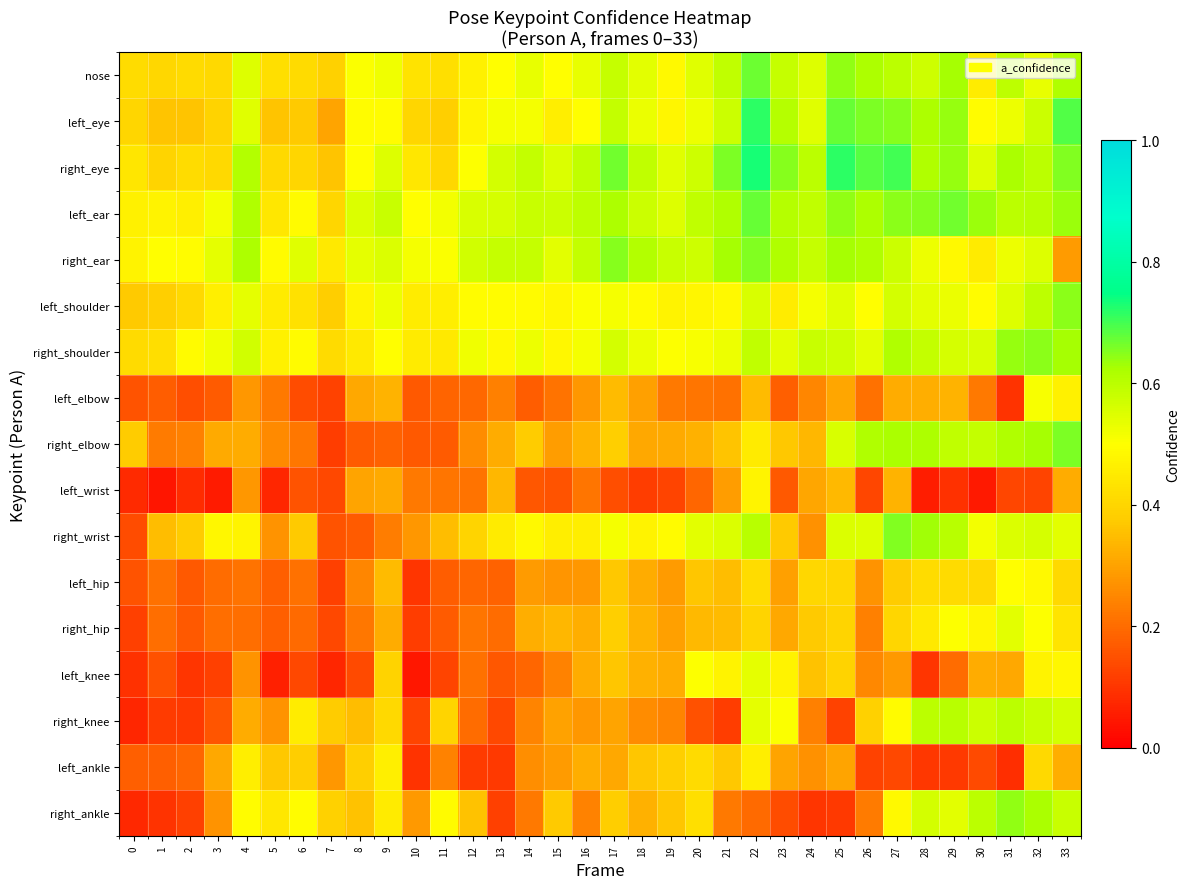

Reading left to right, extract all data points from this chart.

nose: 0=0.4	1=0.4	2=0.4	3=0.4	4=0.5	5=0.4	6=0.4	7=0.4	8=0.5	9=0.5	10=0.4	11=0.4	12=0.5	13=0.5	14=0.5	15=0.5	16=0.5	17=0.6	18=0.5	19=0.5	20=0.5	21=0.6	22=0.7	23=0.6	24=0.6	25=0.6	26=0.6	27=0.6	28=0.6	29=0.6	30=0.5	31=0.6	32=0.5	33=0.6
left_eye: 0=0.4	1=0.4	2=0.4	3=0.4	4=0.5	5=0.4	6=0.4	7=0.3	8=0.5	9=0.5	10=0.4	11=0.4	12=0.5	13=0.5	14=0.5	15=0.5	16=0.5	17=0.6	18=0.5	19=0.5	20=0.5	21=0.6	22=0.7	23=0.6	24=0.5	25=0.7	26=0.7	27=0.7	28=0.6	29=0.6	30=0.5	31=0.5	32=0.6	33=0.7
right_eye: 0=0.4	1=0.4	2=0.4	3=0.4	4=0.6	5=0.4	6=0.4	7=0.4	8=0.5	9=0.6	10=0.4	11=0.4	12=0.5	13=0.6	14=0.6	15=0.6	16=0.6	17=0.7	18=0.6	19=0.5	20=0.6	21=0.7	22=0.7	23=0.7	24=0.6	25=0.7	26=0.7	27=0.7	28=0.6	29=0.6	30=0.5	31=0.6	32=0.6	33=0.7
left_ear: 0=0.5	1=0.5	2=0.5	3=0.5	4=0.6	5=0.4	6=0.5	7=0.4	8=0.6	9=0.6	10=0.5	11=0.5	12=0.6	13=0.6	14=0.6	15=0.6	16=0.6	17=0.6	18=0.6	19=0.5	20=0.6	21=0.6	22=0.7	23=0.6	24=0.6	25=0.6	26=0.6	27=0.6	28=0.7	29=0.7	30=0.6	31=0.6	32=0.6	33=0.6
right_ear: 0=0.5	1=0.5	2=0.5	3=0.5	4=0.6	5=0.5	6=0.5	7=0.4	8=0.5	9=0.6	10=0.5	11=0.5	12=0.6	13=0.6	14=0.6	15=0.5	16=0.6	17=0.7	18=0.6	19=0.6	20=0.6	21=0.6	22=0.7	23=0.6	24=0.6	25=0.6	26=0.6	27=0.6	28=0.5	29=0.5	30=0.4	31=0.5	32=0.6	33=0.3
left_shoulder: 0=0.4	1=0.4	2=0.4	3=0.5	4=0.5	5=0.4	6=0.4	7=0.4	8=0.5	9=0.5	10=0.5	11=0.5	12=0.5	13=0.5	14=0.5	15=0.5	16=0.5	17=0.5	18=0.5	19=0.5	20=0.5	21=0.5	22=0.6	23=0.5	24=0.5	25=0.5	26=0.5	27=0.6	28=0.5	29=0.5	30=0.5	31=0.5	32=0.6	33=0.6
right_shoulder: 0=0.4	1=0.4	2=0.5	3=0.5	4=0.6	5=0.5	6=0.5	7=0.4	8=0.4	9=0.5	10=0.5	11=0.4	12=0.5	13=0.5	14=0.5	15=0.5	16=0.5	17=0.6	18=0.5	19=0.5	20=0.5	21=0.5	22=0.6	23=0.5	24=0.6	25=0.6	26=0.5	27=0.6	28=0.6	29=0.6	30=0.6	31=0.6	32=0.6	33=0.6
left_elbow: 0=0.2	1=0.2	2=0.1	3=0.2	4=0.3	5=0.2	6=0.1	7=0.1	8=0.3	9=0.3	10=0.2	11=0.2	12=0.2	13=0.2	14=0.2	15=0.2	16=0.3	17=0.3	18=0.3	19=0.2	20=0.2	21=0.2	22=0.3	23=0.2	24=0.2	25=0.3	26=0.2	27=0.3	28=0.3	29=0.3	30=0.2	31=0.1	32=0.5	33=0.5
right_elbow: 0=0.4	1=0.2	2=0.2	3=0.3	4=0.3	5=0.3	6=0.2	7=0.1	8=0.2	9=0.2	10=0.2	11=0.2	12=0.3	13=0.3	14=0.4	15=0.3	16=0.3	17=0.4	18=0.3	19=0.3	20=0.3	21=0.4	22=0.5	23=0.4	24=0.3	25=0.6	26=0.6	27=0.6	28=0.6	29=0.6	30=0.6	31=0.6	32=0.6	33=0.7
left_wrist: 0=0.1	1=0.0	2=0.1	3=0.1	4=0.3	5=0.1	6=0.2	7=0.1	8=0.3	9=0.3	10=0.2	11=0.2	12=0.2	13=0.3	14=0.2	15=0.2	16=0.2	17=0.1	18=0.1	19=0.1	20=0.2	21=0.3	22=0.5	23=0.2	24=0.3	25=0.3	26=0.1	27=0.3	28=0.1	29=0.1	30=0.0	31=0.1	32=0.1	33=0.3
right_wrist: 0=0.1	1=0.3	2=0.4	3=0.5	4=0.5	5=0.3	6=0.4	7=0.2	8=0.2	9=0.2	10=0.3	11=0.3	12=0.4	13=0.5	14=0.5	15=0.5	16=0.5	17=0.5	18=0.5	19=0.5	20=0.5	21=0.6	22=0.6	23=0.4	24=0.3	25=0.6	26=0.5	27=0.7	28=0.6	29=0.6	30=0.5	31=0.6	32=0.6	33=0.5
left_hip: 0=0.2	1=0.2	2=0.2	3=0.2	4=0.2	5=0.2	6=0.2	7=0.1	8=0.2	9=0.3	10=0.1	11=0.2	12=0.2	13=0.2	14=0.3	15=0.3	16=0.3	17=0.4	18=0.3	19=0.3	20=0.4	21=0.3	22=0.4	23=0.3	24=0.4	25=0.4	26=0.3	27=0.4	28=0.4	29=0.4	30=0.4	31=0.5	32=0.5	33=0.4
right_hip: 0=0.1	1=0.2	2=0.2	3=0.2	4=0.2	5=0.2	6=0.2	7=0.1	8=0.2	9=0.3	10=0.1	11=0.2	12=0.2	13=0.2	14=0.3	15=0.3	16=0.3	17=0.4	18=0.3	19=0.3	20=0.3	21=0.3	22=0.4	23=0.3	24=0.4	25=0.4	26=0.2	27=0.4	28=0.4	29=0.5	30=0.5	31=0.5	32=0.5	33=0.4
left_knee: 0=0.1	1=0.2	2=0.1	3=0.1	4=0.3	5=0.1	6=0.1	7=0.1	8=0.1	9=0.4	10=0.0	11=0.1	12=0.2	13=0.2	14=0.2	15=0.2	16=0.3	17=0.4	18=0.3	19=0.3	20=0.5	21=0.5	22=0.5	23=0.5	24=0.4	25=0.4	26=0.3	27=0.3	28=0.1	29=0.2	30=0.3	31=0.3	32=0.5	33=0.5
right_knee: 0=0.1	1=0.1	2=0.1	3=0.2	4=0.3	5=0.3	6=0.5	7=0.4	8=0.3	9=0.4	10=0.1	11=0.4	12=0.2	13=0.1	14=0.2	15=0.3	16=0.3	17=0.3	18=0.3	19=0.2	20=0.1	21=0.1	22=0.5	23=0.5	24=0.2	25=0.1	26=0.4	27=0.5	28=0.6	29=0.6	30=0.6	31=0.6	32=0.6	33=0.6
left_ankle: 0=0.2	1=0.2	2=0.2	3=0.3	4=0.5	5=0.4	6=0.4	7=0.3	8=0.4	9=0.5	10=0.1	11=0.2	12=0.1	13=0.1	14=0.3	15=0.3	16=0.3	17=0.3	18=0.4	19=0.4	20=0.4	21=0.4	22=0.5	23=0.3	24=0.3	25=0.3	26=0.1	27=0.1	28=0.1	29=0.1	30=0.1	31=0.1	32=0.4	33=0.3
right_ankle: 0=0.1	1=0.1	2=0.1	3=0.3	4=0.5	5=0.4	6=0.5	7=0.4	8=0.4	9=0.5	10=0.3	11=0.5	12=0.4	13=0.1	14=0.2	15=0.4	16=0.2	17=0.4	18=0.3	19=0.4	20=0.4	21=0.2	22=0.2	23=0.1	24=0.1	25=0.1	26=0.2	27=0.5	28=0.6	29=0.5	30=0.6	31=0.6	32=0.6	33=0.6